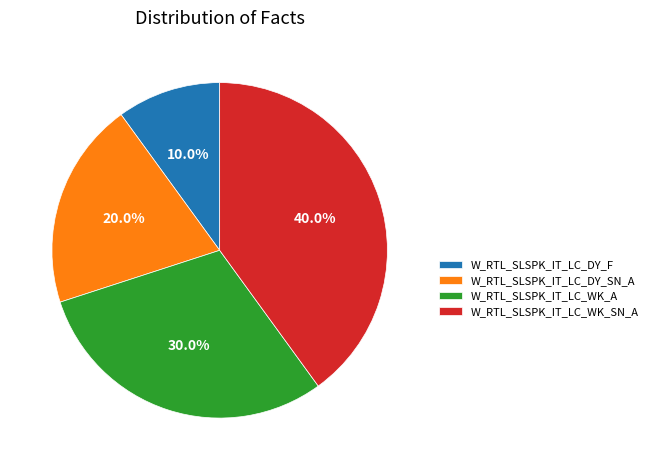

Which has a higher value, W_RTL_SLSPK_IT_LC_WK_SN_A or W_RTL_SLSPK_IT_LC_DY_SN_A?

W_RTL_SLSPK_IT_LC_WK_SN_A